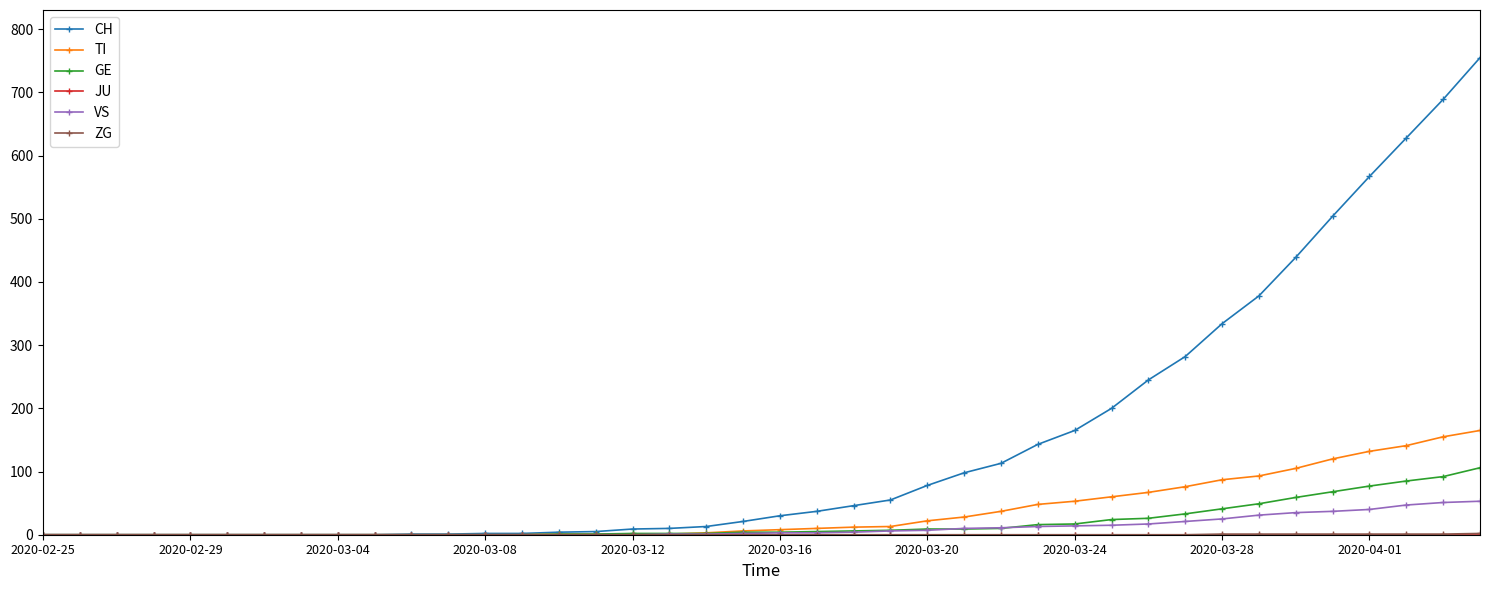

What is the greatest value displayed?

755